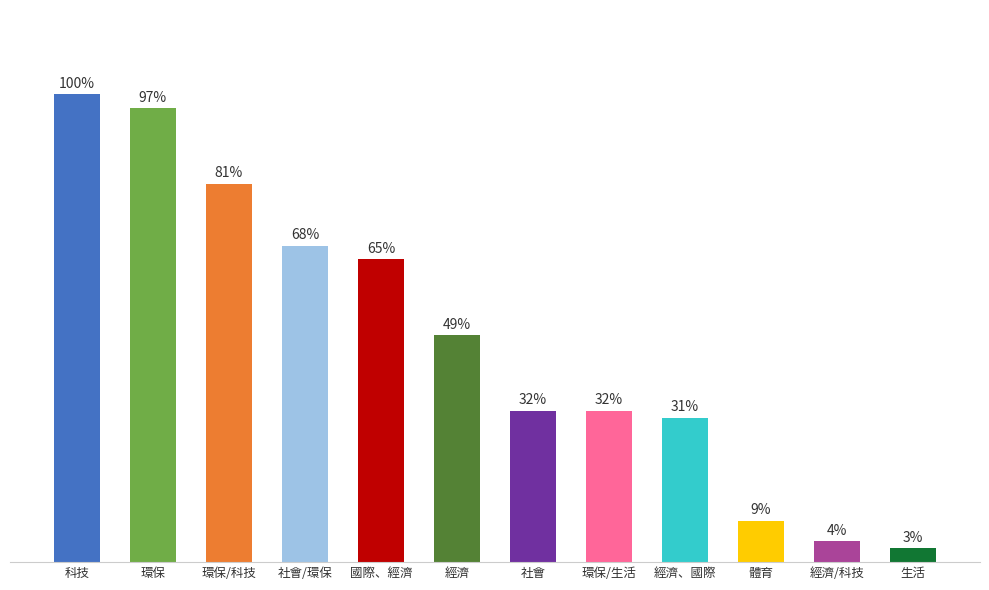

The value at 環保 is 66. True or false?

True